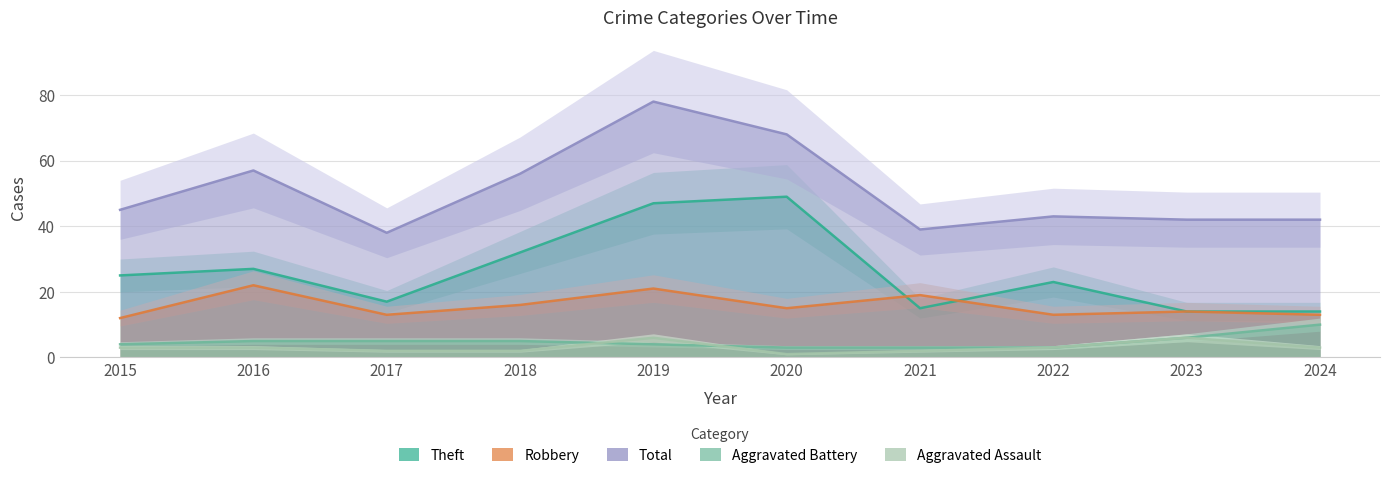

How many data points does each series have?

10